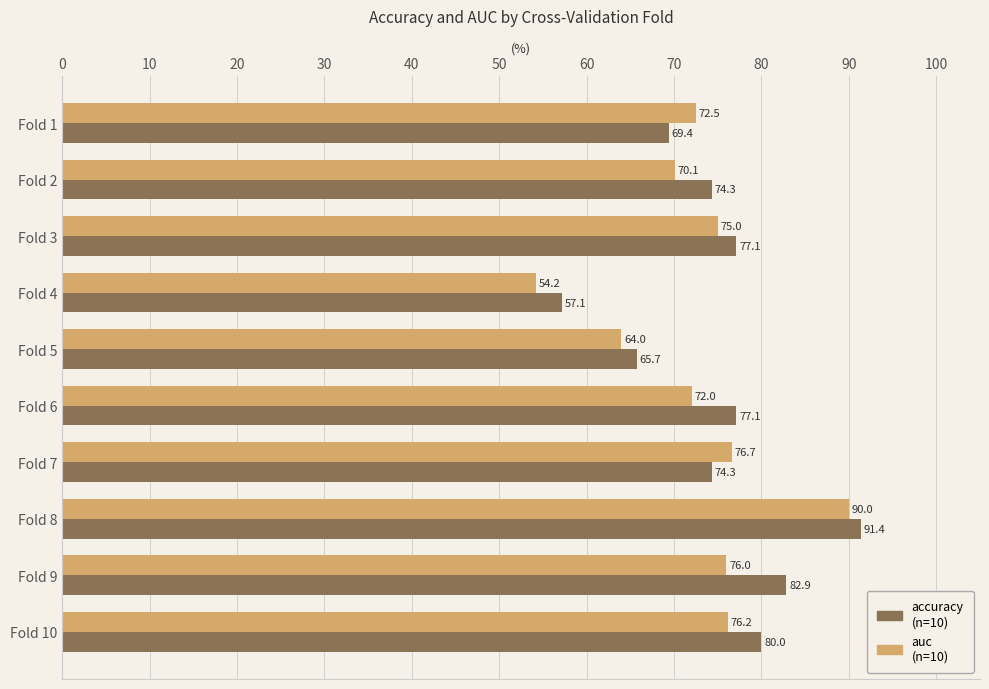

What is the total value across all series at Fold 9?

158.9